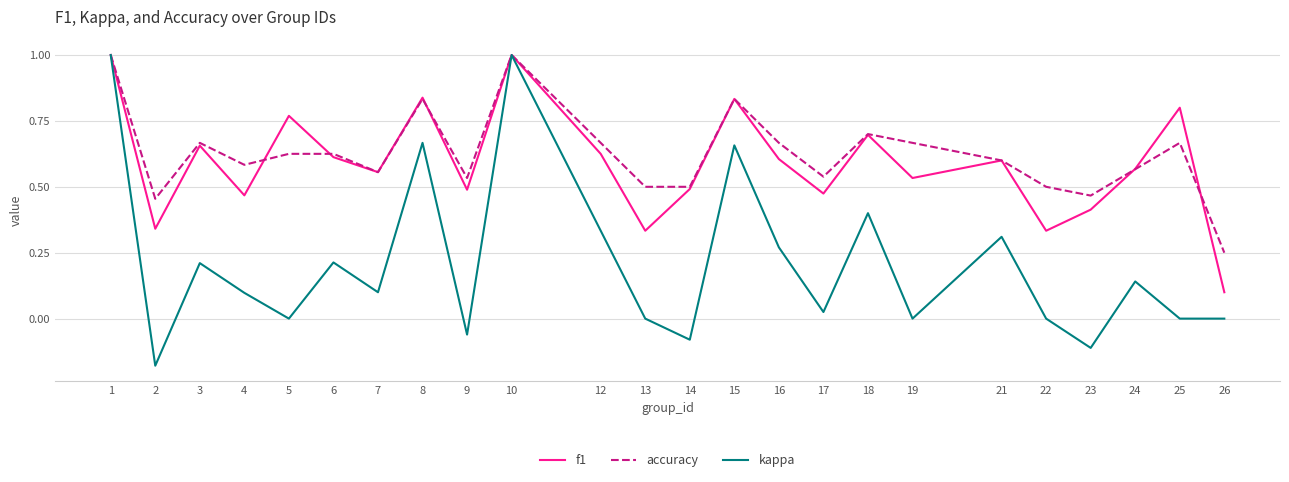

The f1 series shows 0.7 at 7. True or false?

False